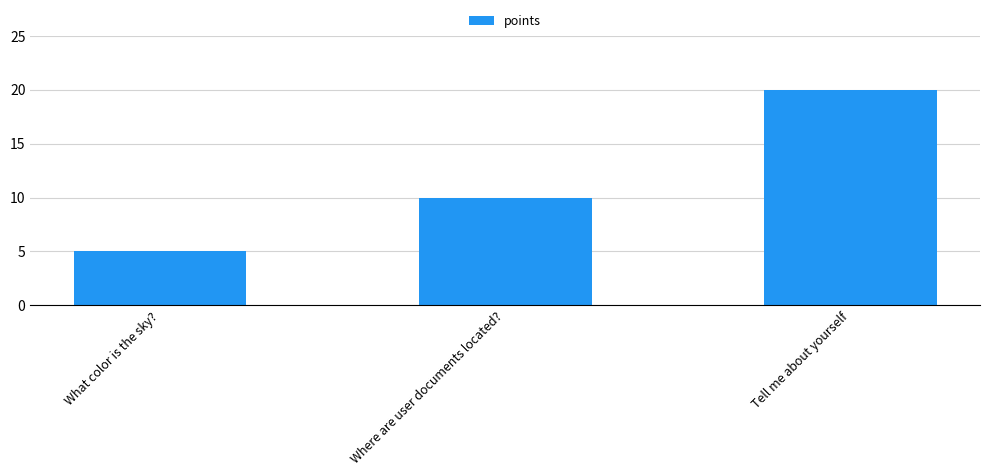

Reading left to right, extract all data points from this chart.

What color is the sky?=5	Where are user documents located?=10	Tell me about yourself=20